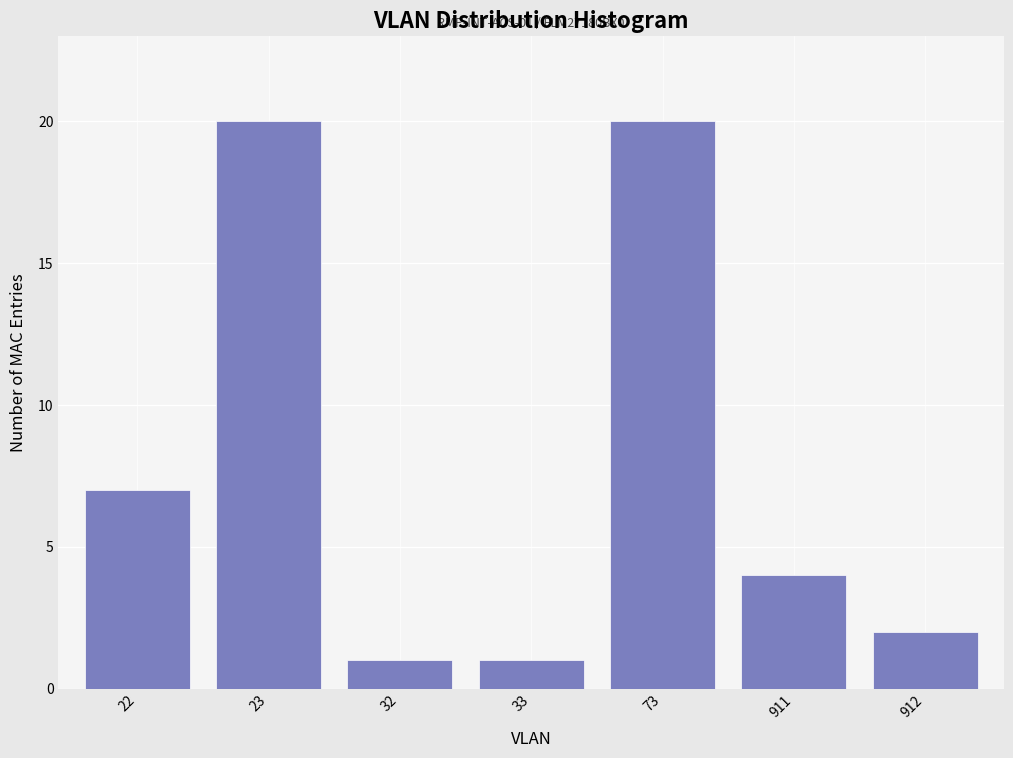

Reading right to left, what are all the values shown in this chart?

2	4	20	1	1	20	7